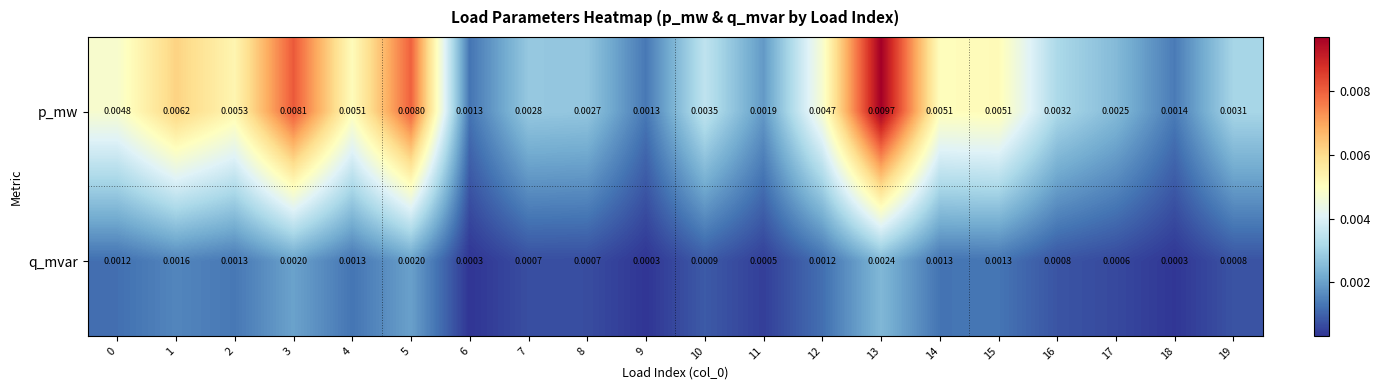

Which series has the largest total across all categories?

p_mw